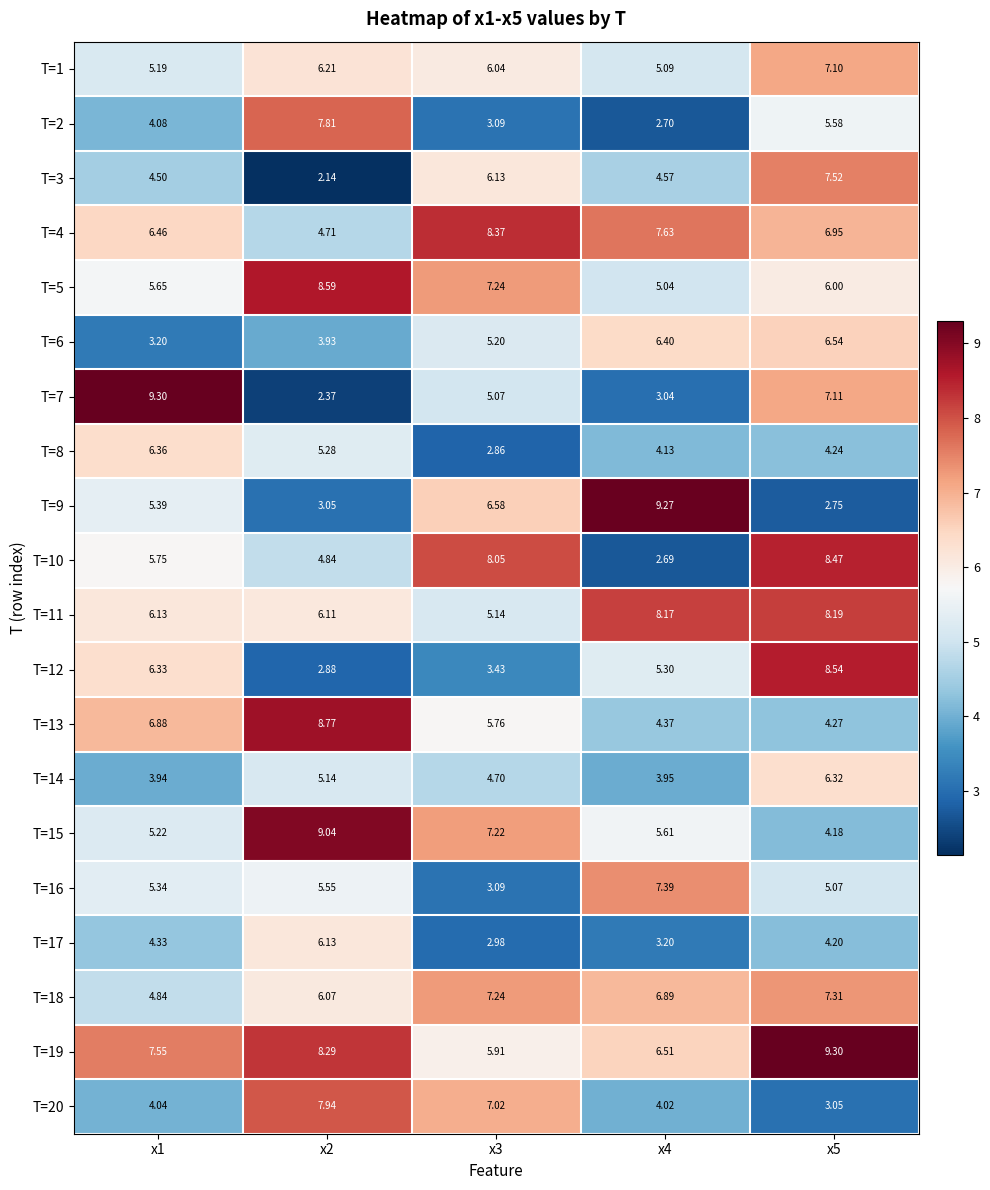

Is the value of T=8 at x1 greater than the value of T=10 at x2?

Yes